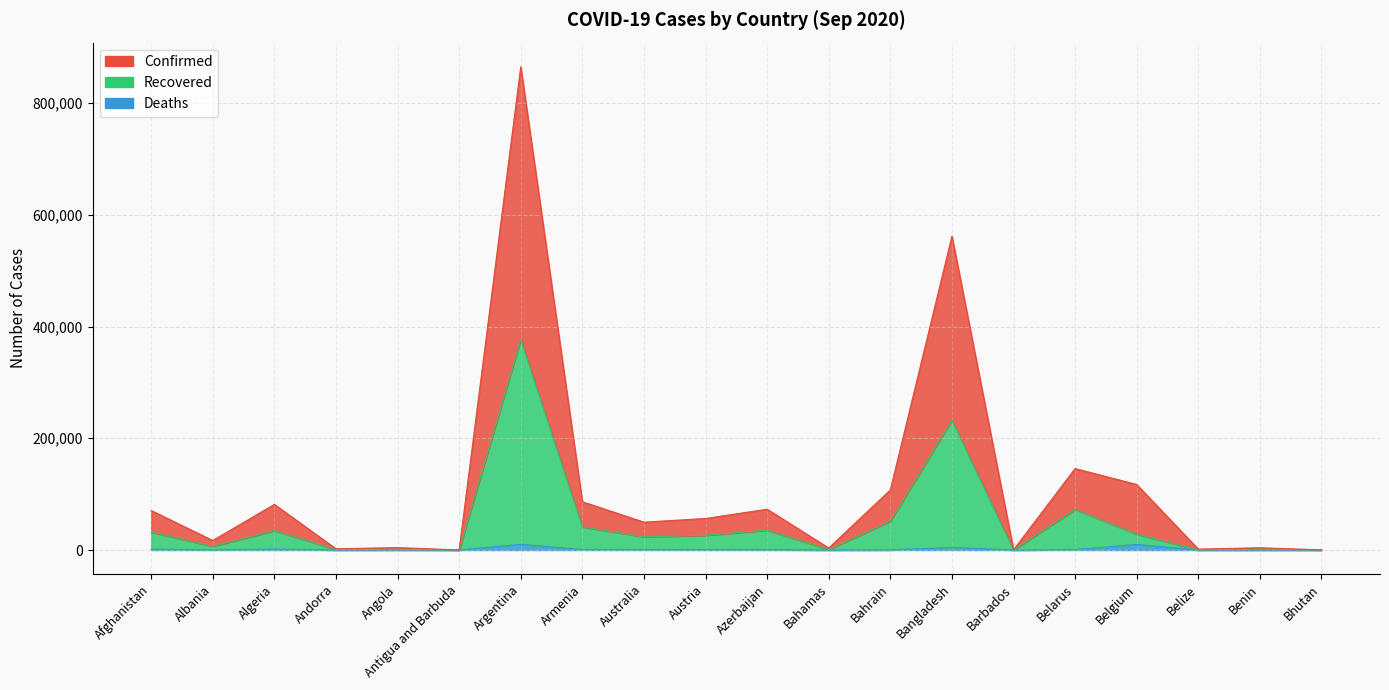

What is the value of the Deaths point at the 13th from the left?

202